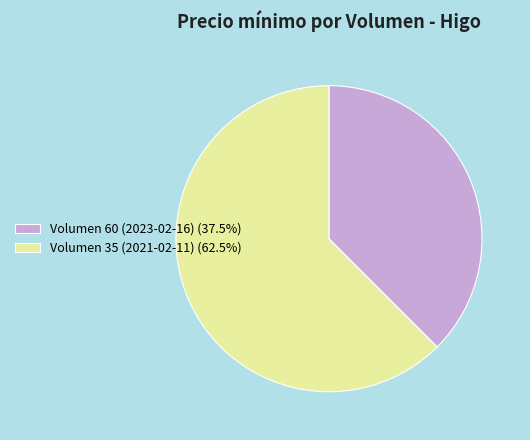

Approximately how many times larger is the value at Volumen 60 (2023-02-16) compared to Volumen 35 (2021-02-11)?

0.6